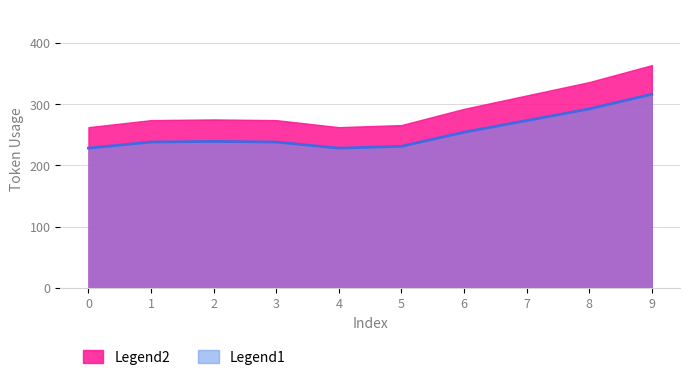

Which category has the highest value across all series?

9